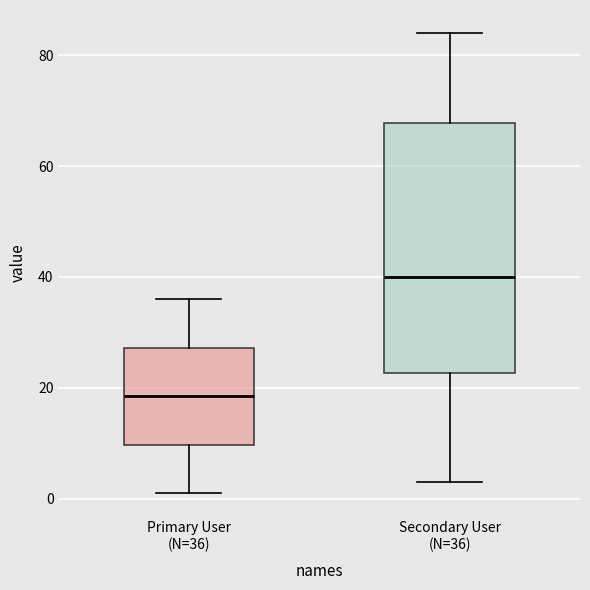

Reading left to right, transcribe this box plot: for each box, give where its median line is, the range the box spans, and where its two whiskers end, as read against the y-axis. The values are not printed on the chart, so give them approximately, as read against the axis.

Primary User (N=36): median 18, box 10 to 28, whiskers 2 to 36
Secondary User (N=36): median 40, box 22 to 68, whiskers 4 to 84